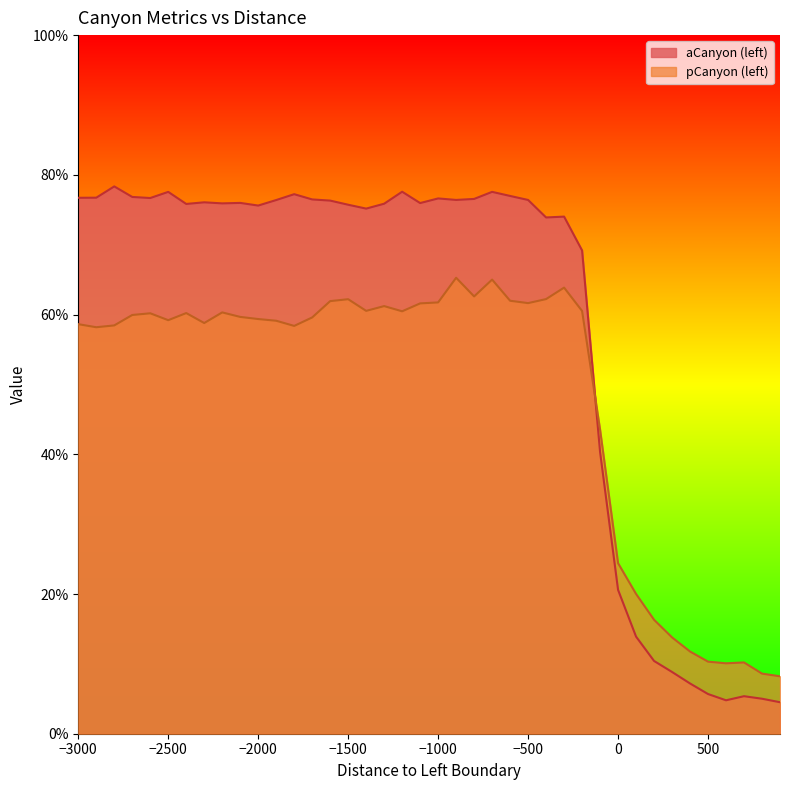

What are all the series names shown in the legend?

aCanyon (left), pCanyon (left)